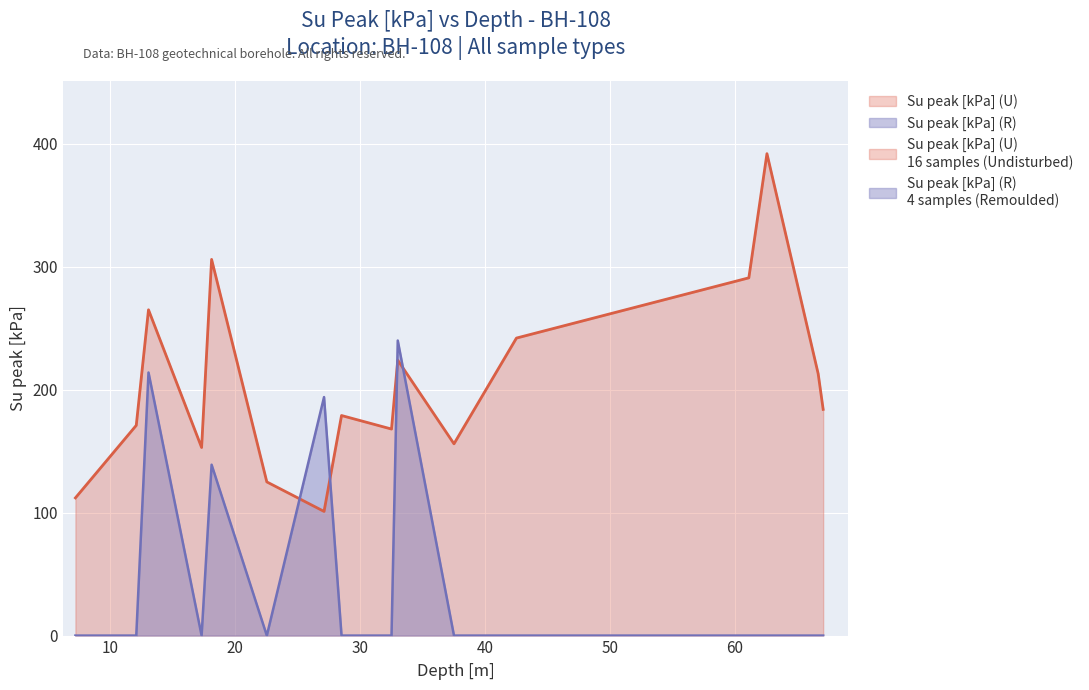

How many categories are shown in the chart?

16